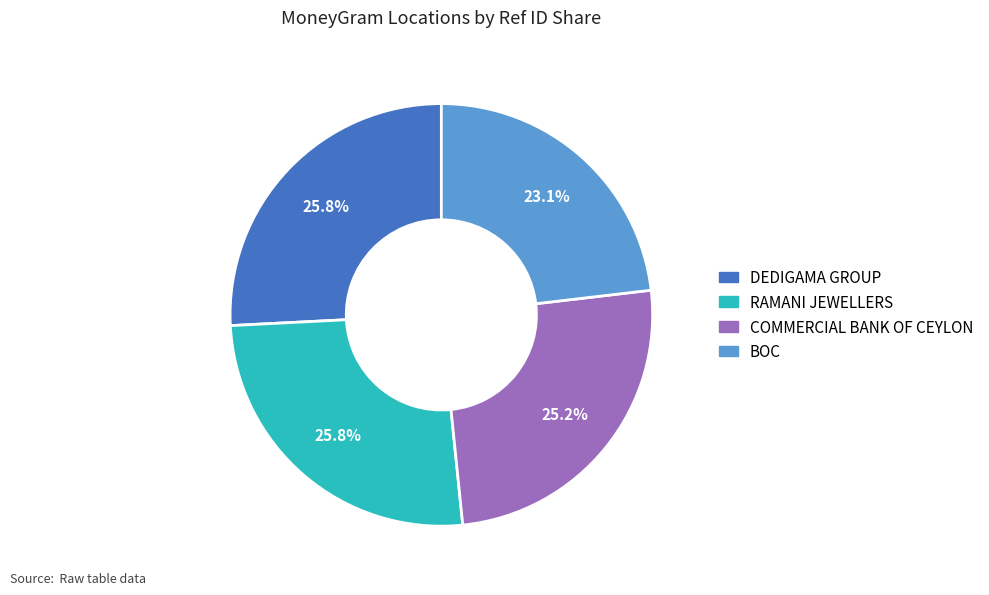

Is there any slice that represents more than half of the pie?

No